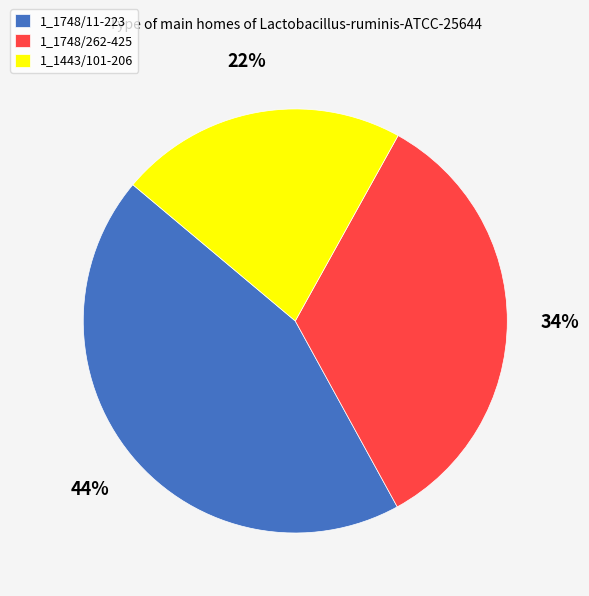

Do 1_1748/262-425 and 1_1748/11-223 together represent more than half of the pie?

Yes